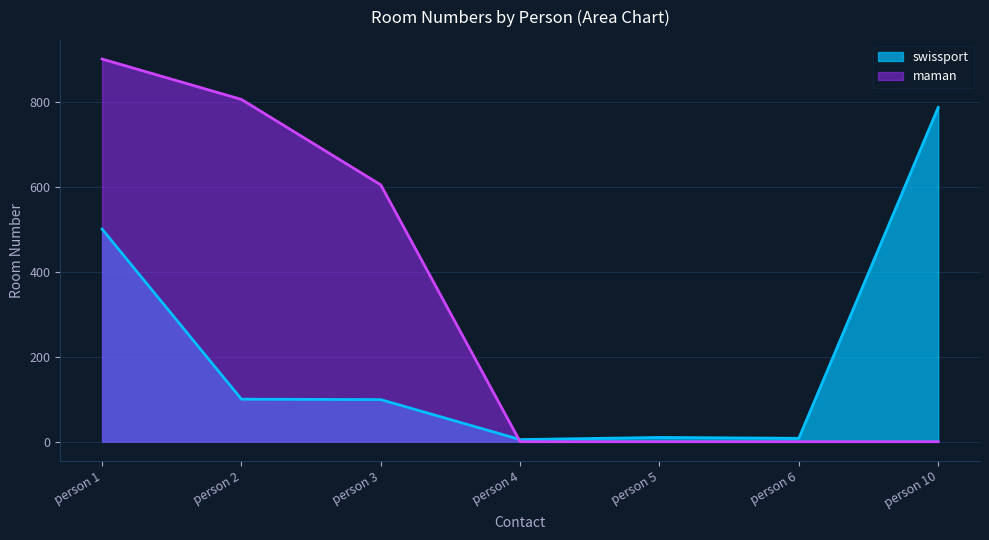

Rank the series by their maximum value, from highest to lowest.

maman, swissport